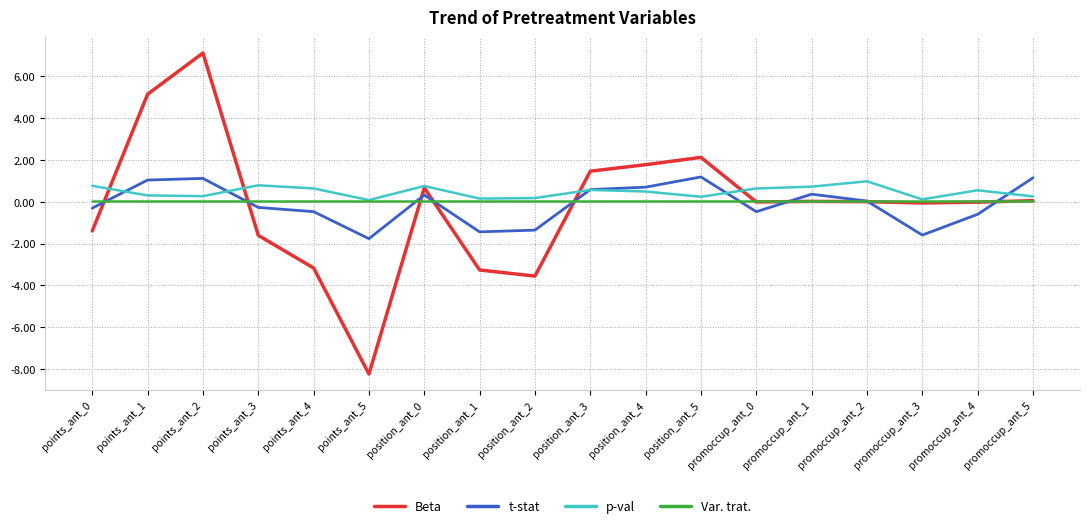

Which series has the largest range (max minus min)?

Beta